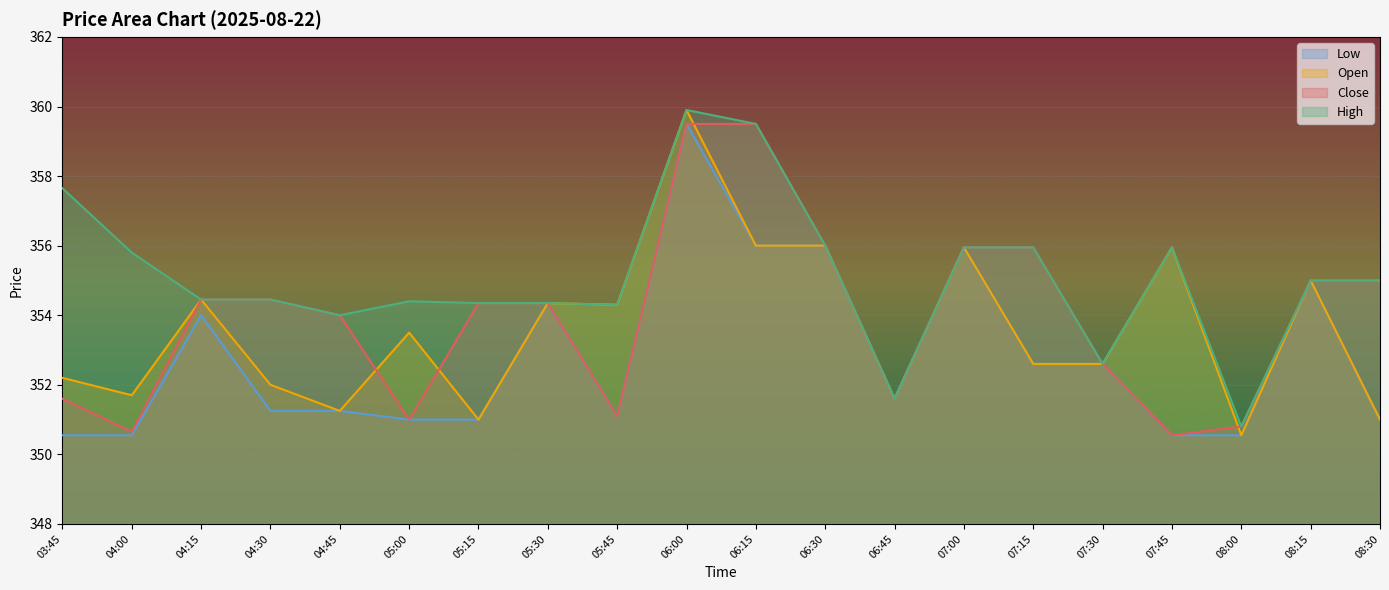

Reading left to right, list all the values displayed in this chart.

Close: 351.6	350.6	354.5	354.5	354.0	351.0	354.4	354.4	351.1	359.5	359.5	356.0	351.6	356.0	356.0	352.6	350.5	350.8	355.0	355.0
Open: 352.2	351.7	354.5	352.0	351.2	353.5	351.0	354.4	354.3	359.9	356.0	356.0	351.6	356.0	352.6	352.6	356.0	350.5	355.0	351.0
High: 357.6	355.8	354.5	354.5	354.0	354.4	354.4	354.4	354.3	359.9	359.5	356.0	351.6	356.0	356.0	352.6	356.0	350.8	355.0	355.0
Low: 350.5	350.5	354.0	351.2	351.2	351.0	351.0	354.4	351.1	359.5	356.0	356.0	351.6	356.0	352.6	352.6	350.5	350.5	355.0	351.0